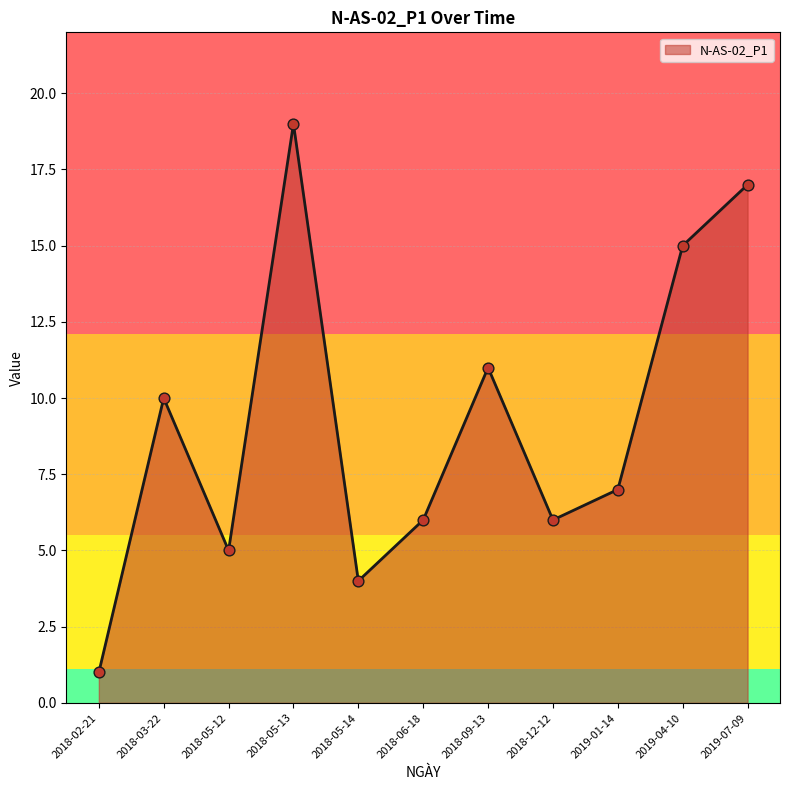

Approximately how many times larger is the value at 2018-05-13 compared to 2018-05-12?

3.8